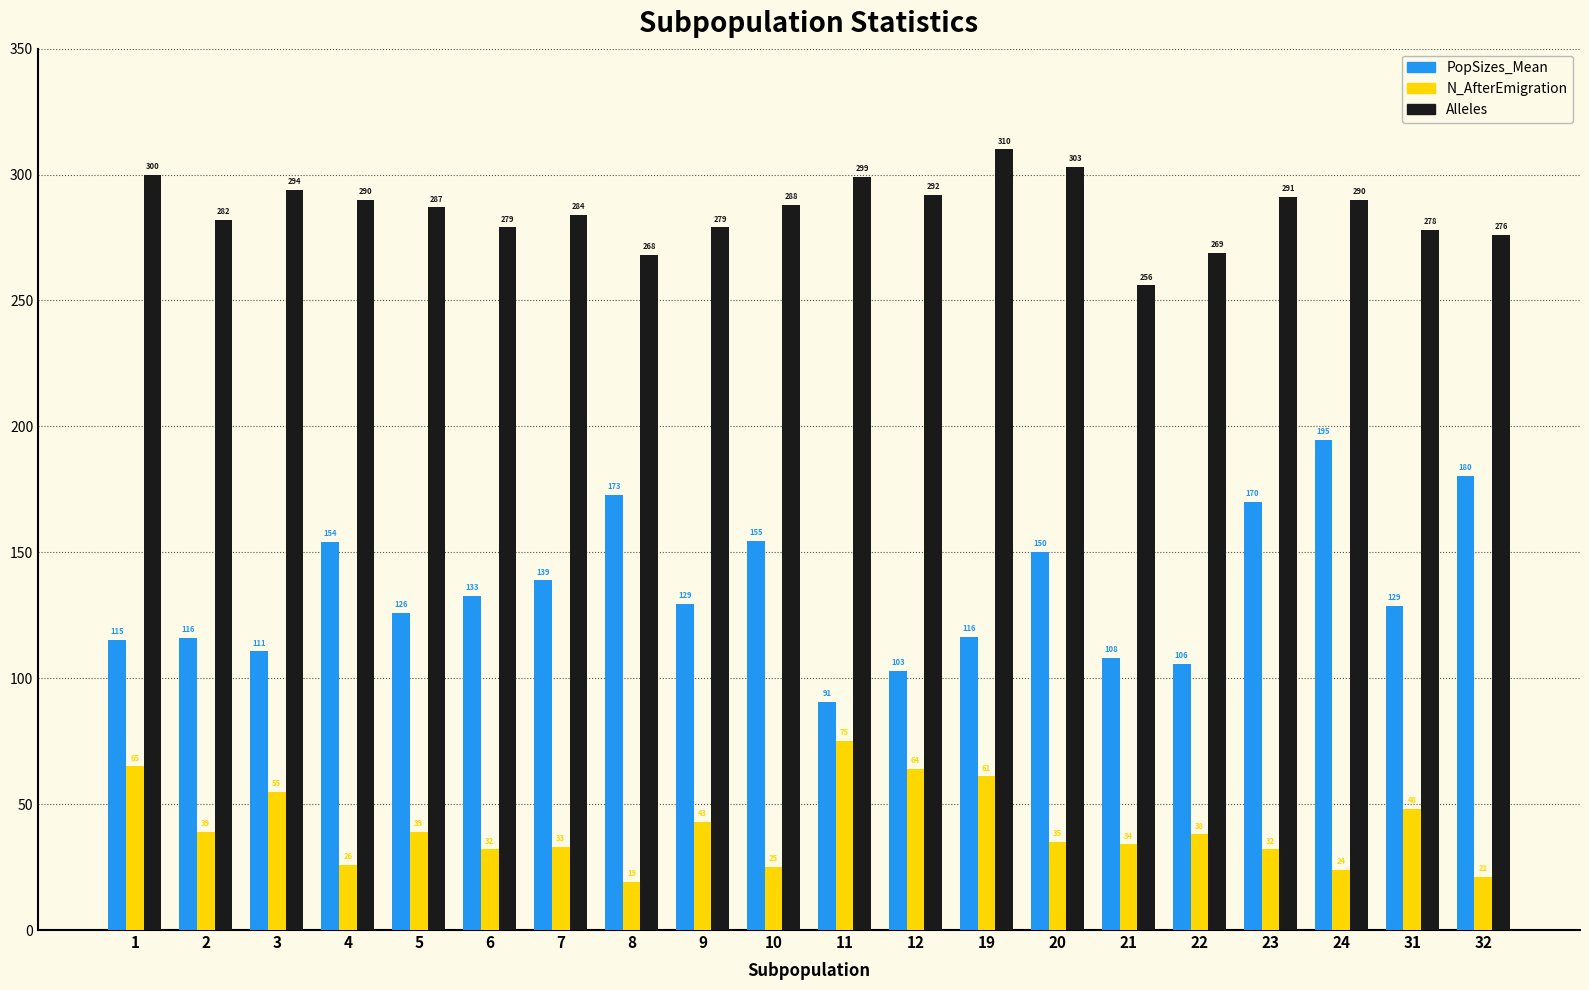

List the series in order of their peak value, highest first.

Alleles, PopSizes_Mean, N_AfterEmigration